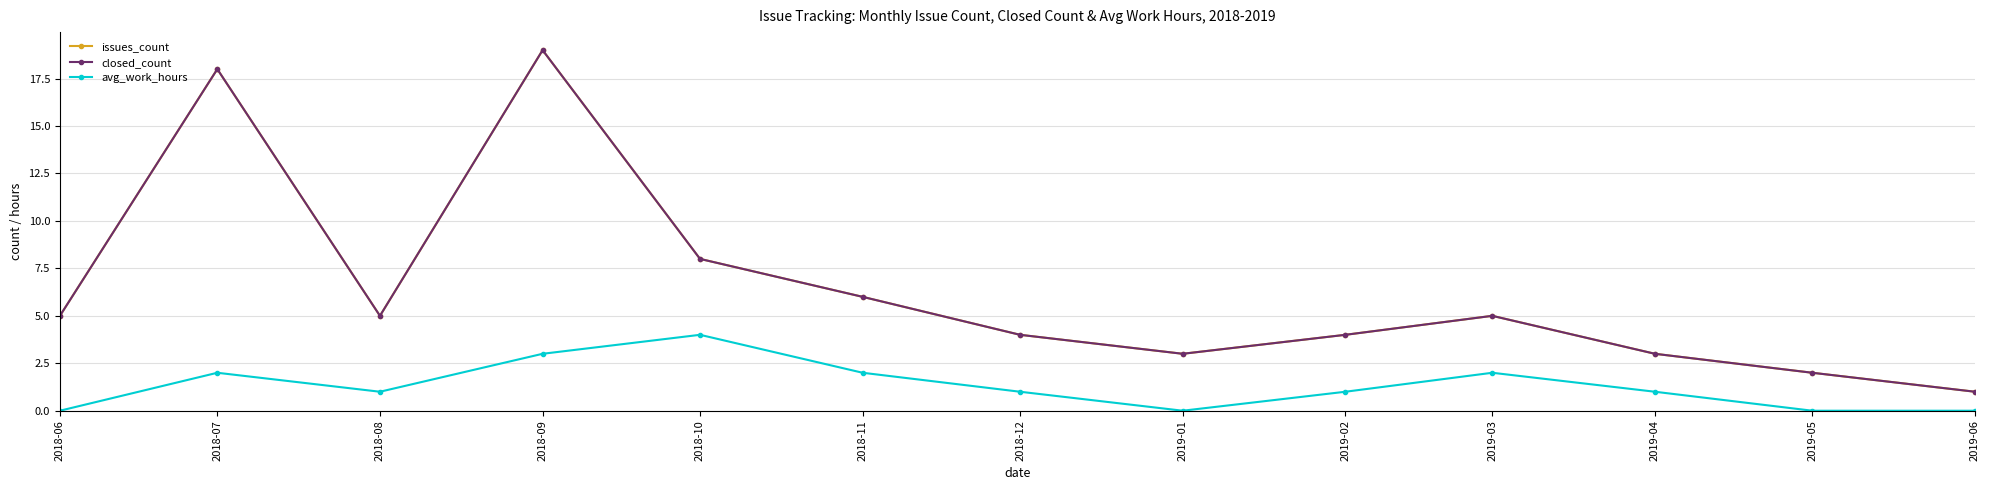

True or false: issues_count and closed_count intersect in this chart.

False